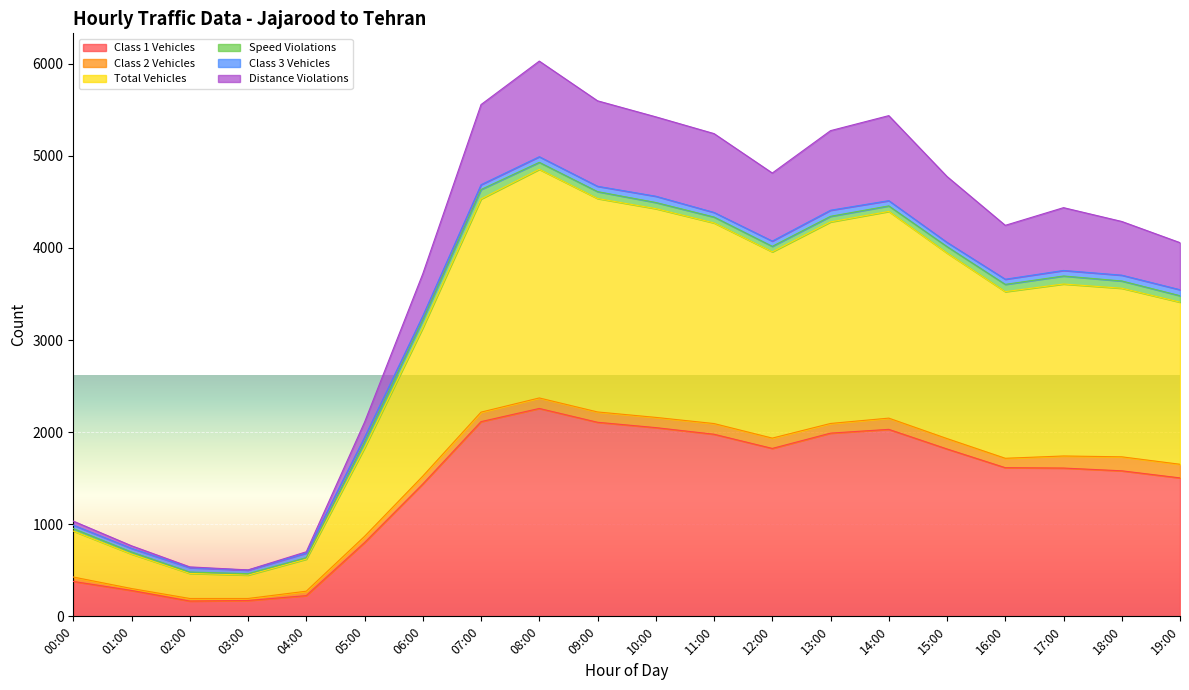

At which label does Class 1 Vehicles reach its peak?

08:00